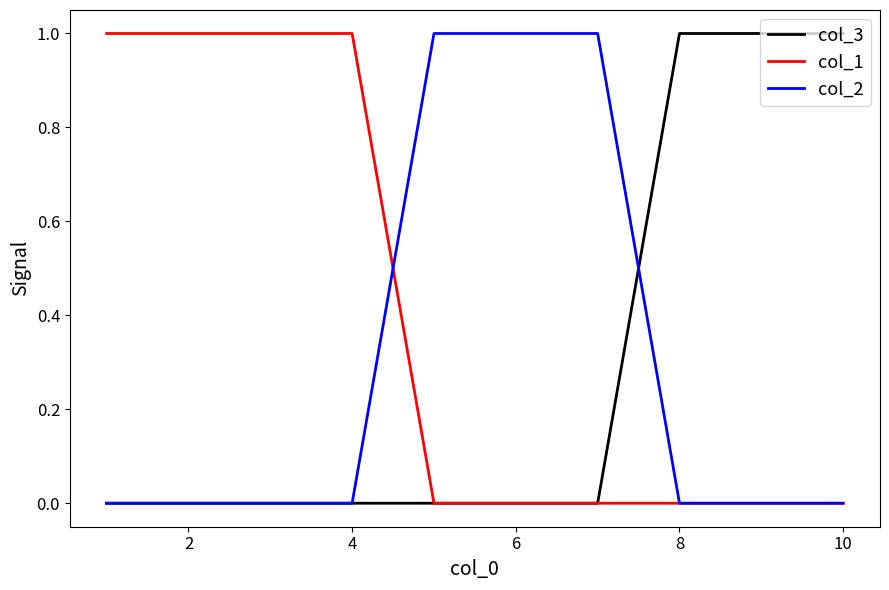

Which series has the largest total across all categories?

col_1